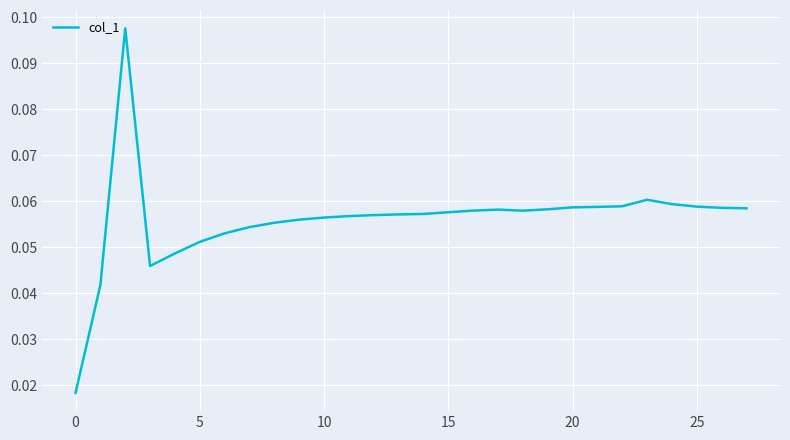

The value at 25 is 0.0. True or false?

False